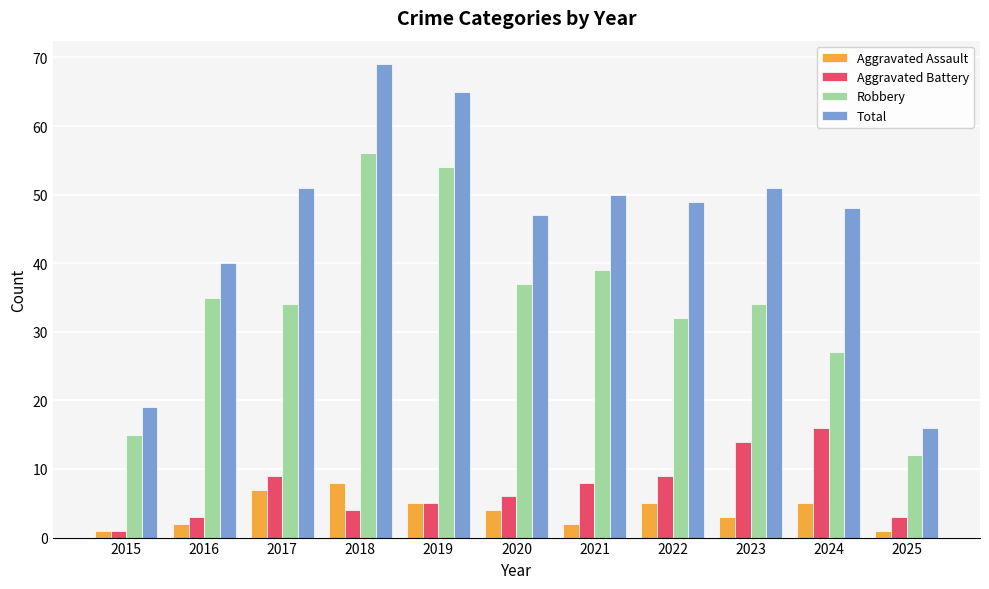

What are all the series names shown in the legend?

Aggravated Assault, Aggravated Battery, Robbery, Total